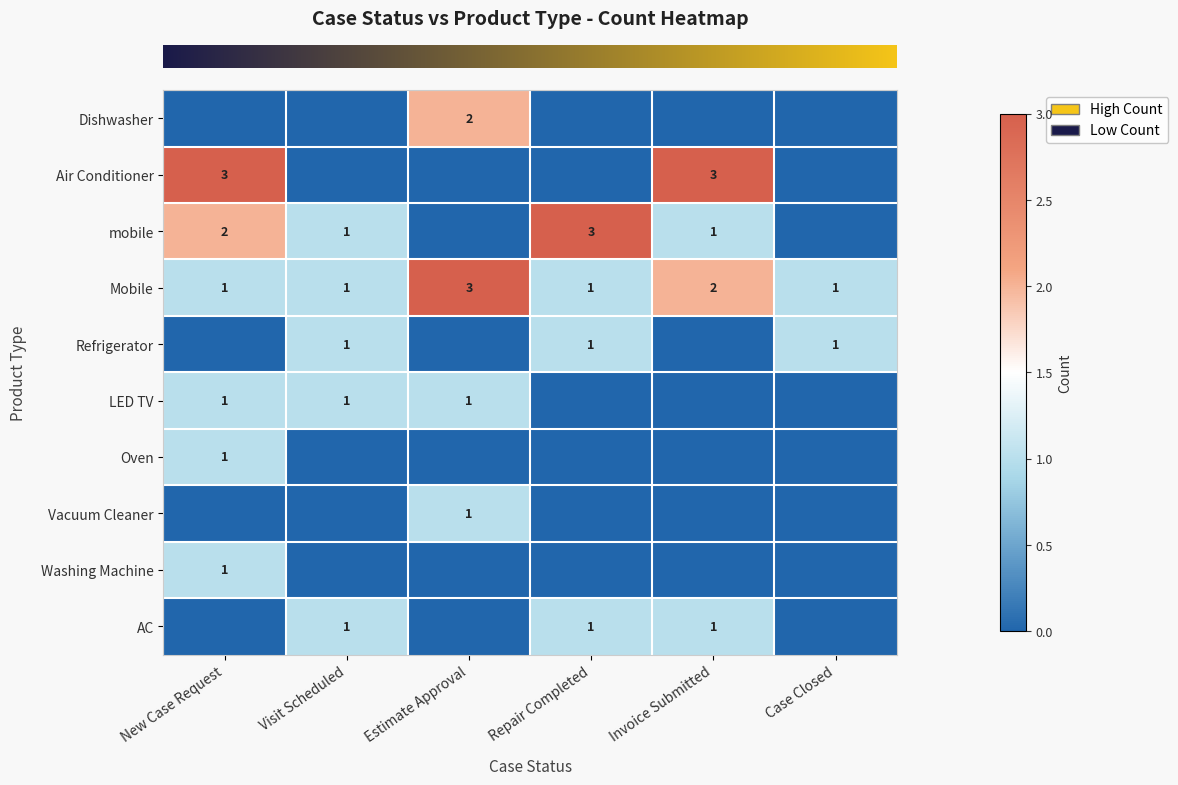

What is the difference between the maximum and second lowest values in the row_2 series?

3